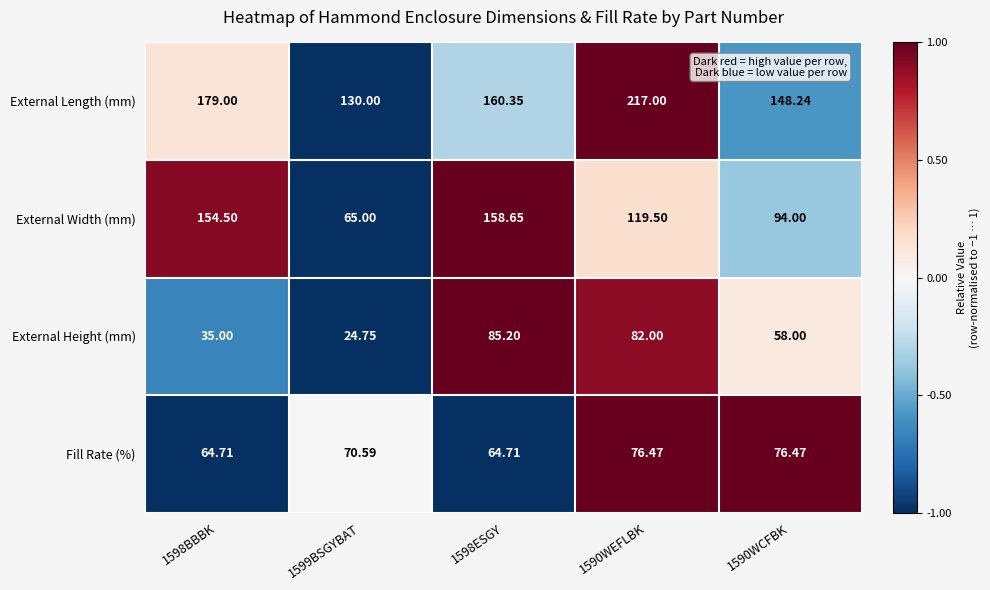

Between 1590WEFLBK and 1590WCFBK, which series saw the biggest shift?

External Length (mm)